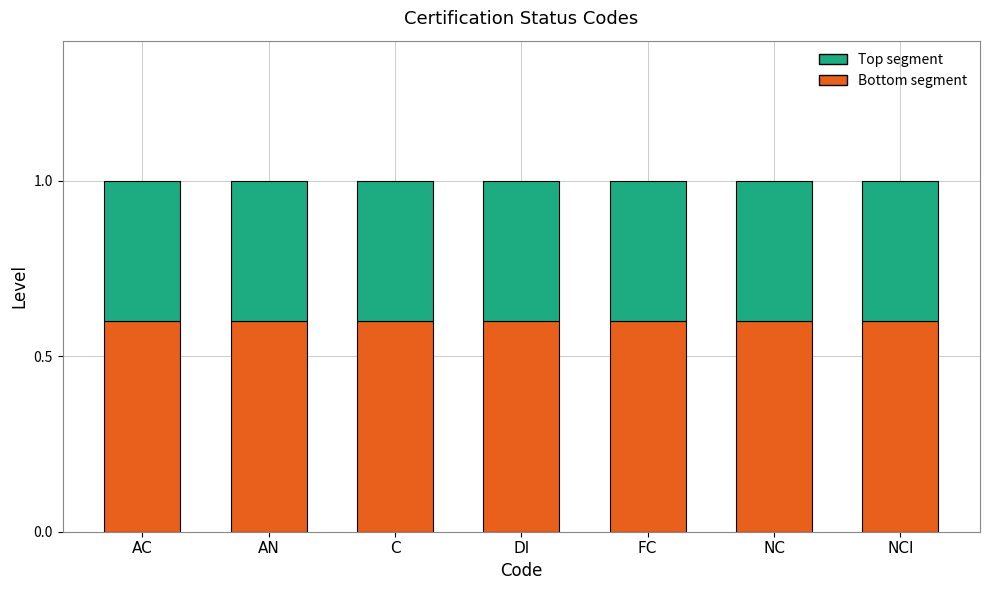

What value does the Bottom segment series have at NCI?

0.6